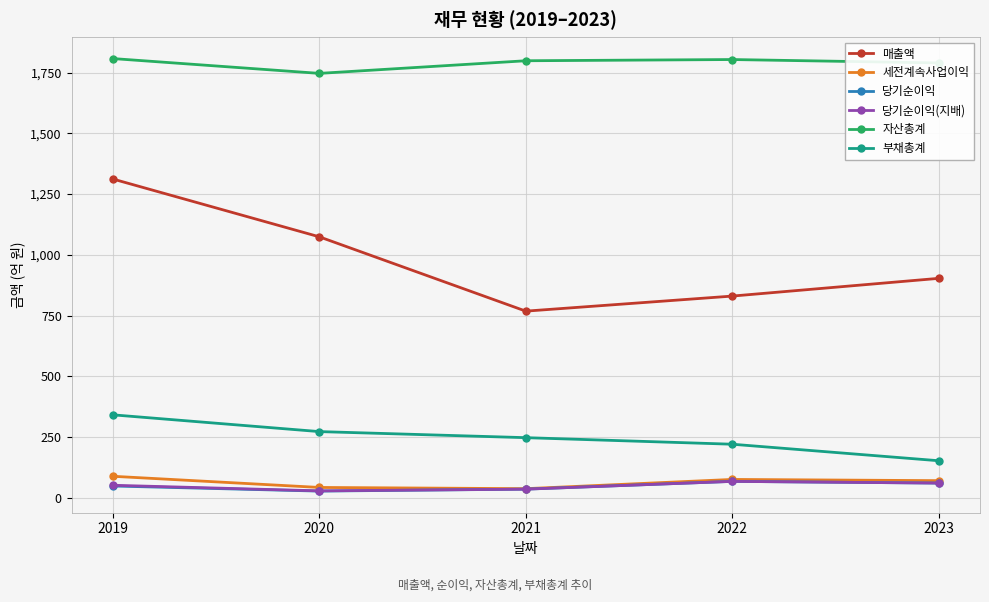

Count the 당기순이익 values in the range 35 to 60.

3